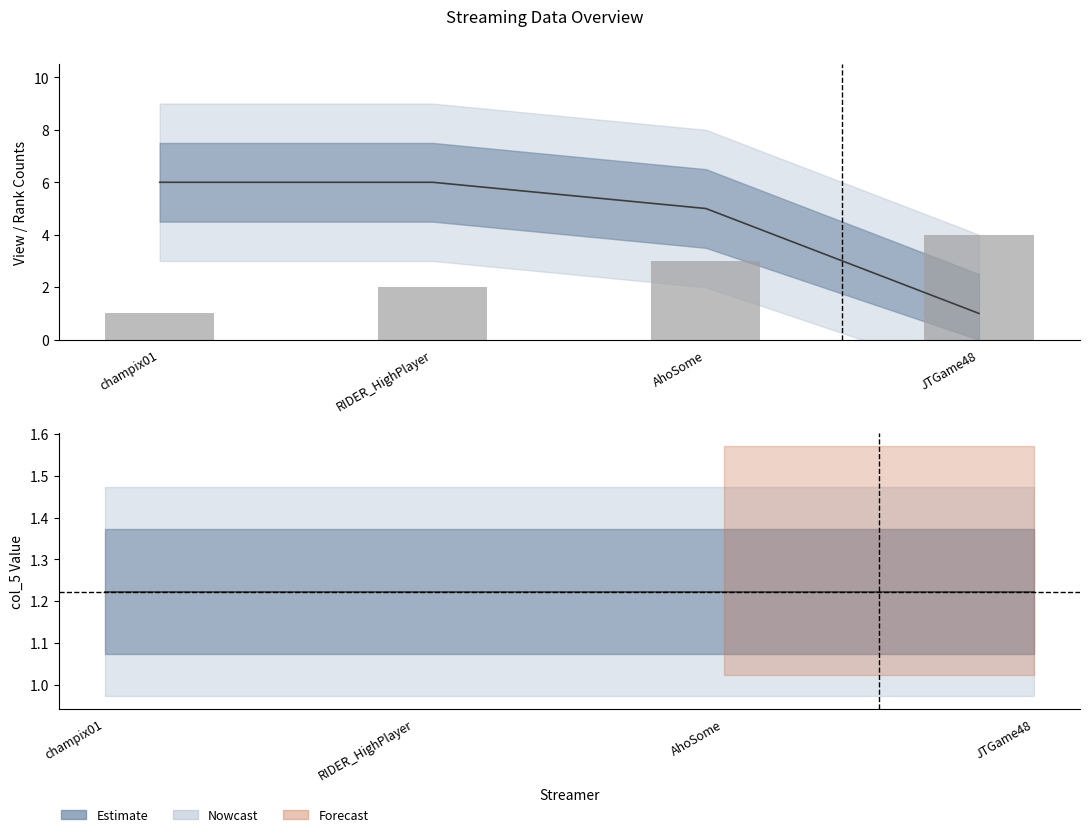

How many values are below 3?

2